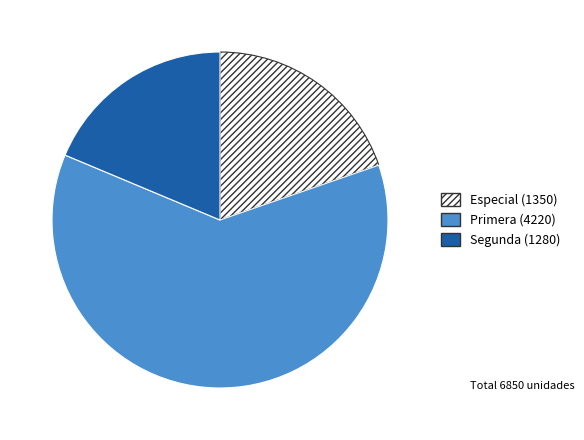

Is it true that Segunda is 27% of the pie?

False